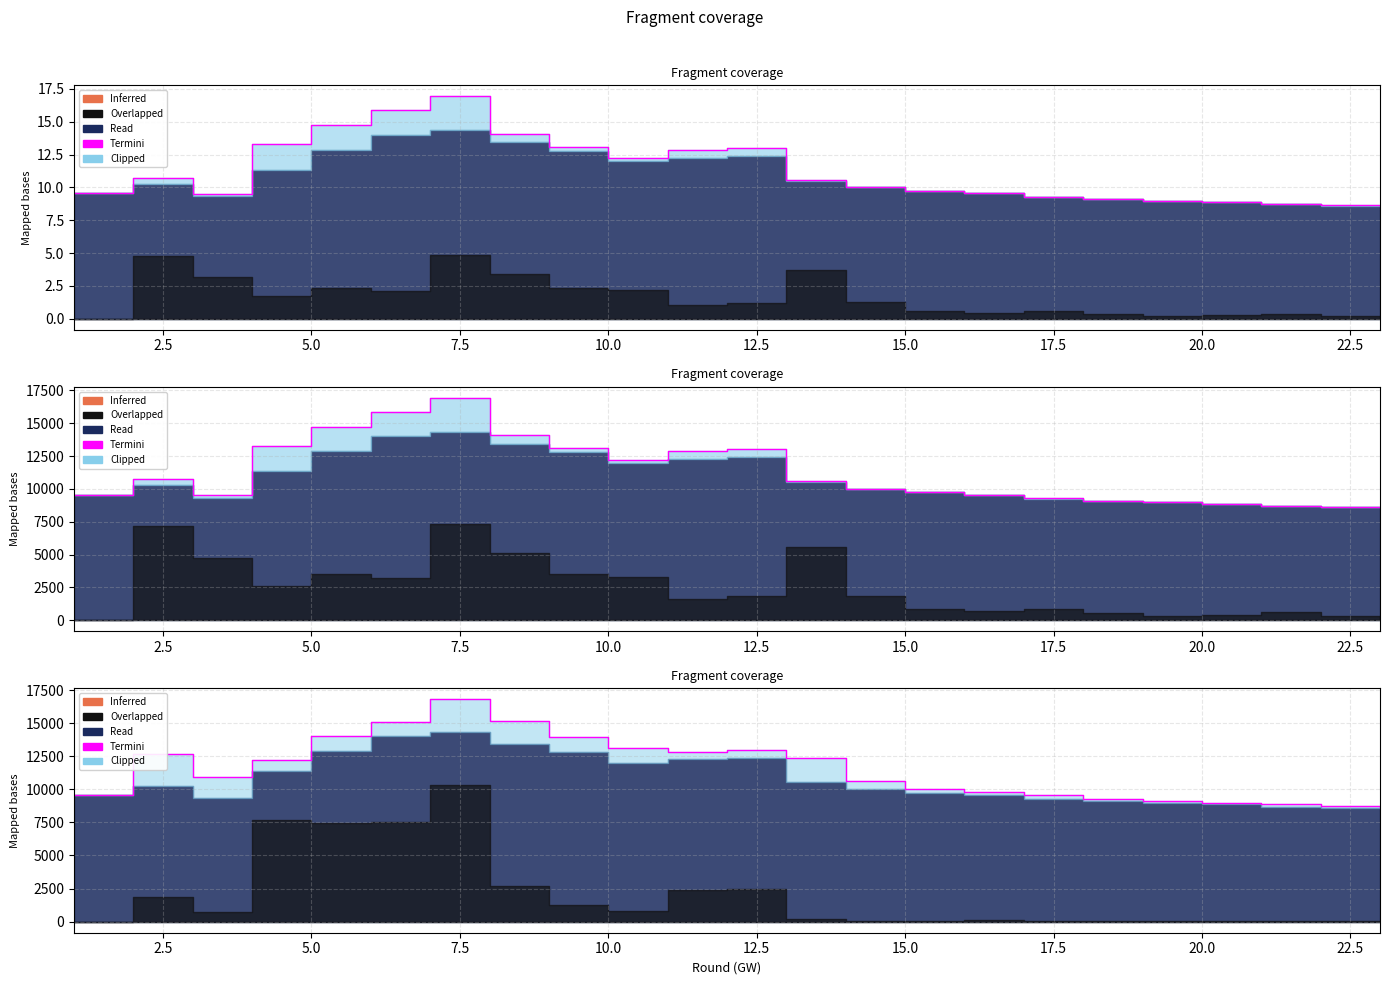

True or false: the data has more than 0 interior local peaks.

True